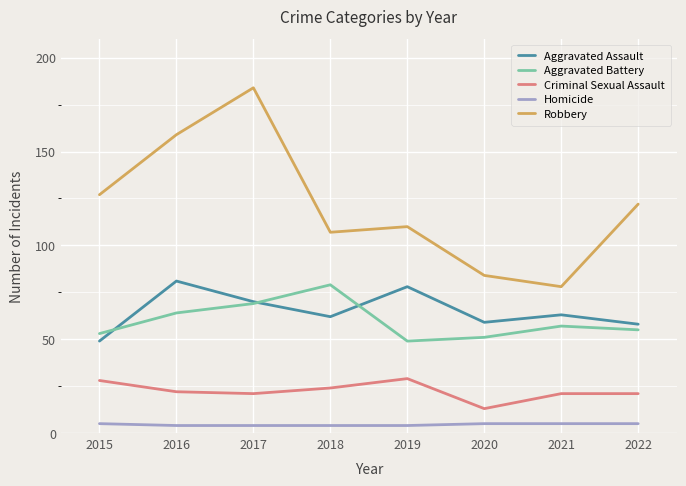

Reading left to right, extract all data points from this chart.

Aggravated Assault: 2015=49	2016=81	2017=70	2018=62	2019=78	2020=59	2021=63	2022=58
Aggravated Battery: 2015=53	2016=64	2017=69	2018=79	2019=49	2020=51	2021=57	2022=55
Criminal Sexual Assault: 2015=28	2016=22	2017=21	2018=24	2019=29	2020=13	2021=21	2022=21
Homicide: 2015=5	2016=4	2017=4	2018=4	2019=4	2020=5	2021=5	2022=5
Robbery: 2015=127	2016=159	2017=184	2018=107	2019=110	2020=84	2021=78	2022=122